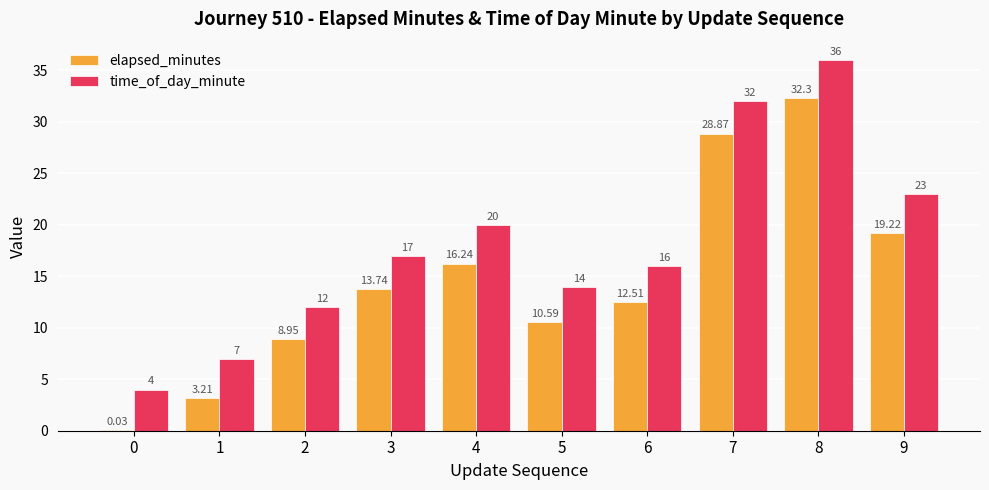

What is the sum of the time_of_day_minute values at 4 and 1?

27.0